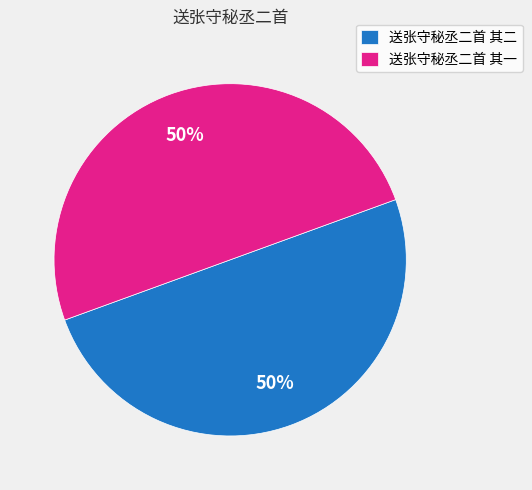

Count the number of slices in the pie.

2